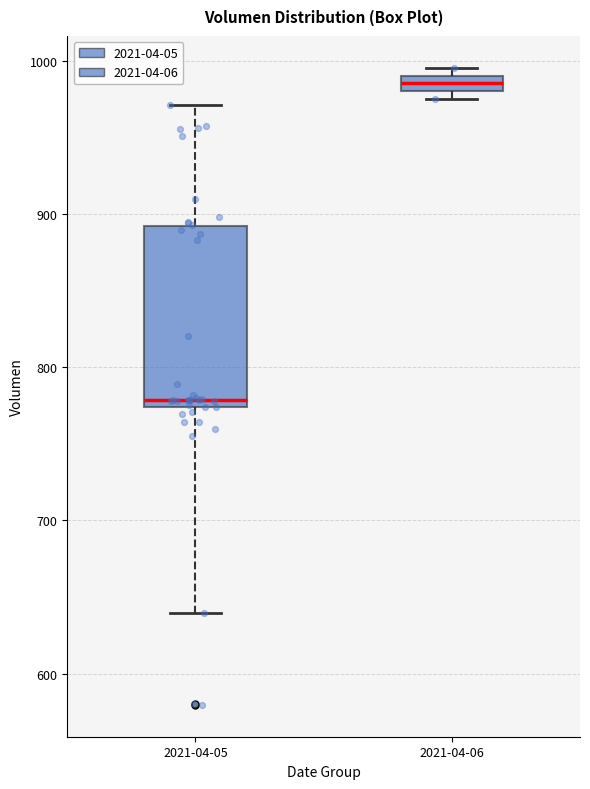

Which box's median line is the lowest?

2021-04-05